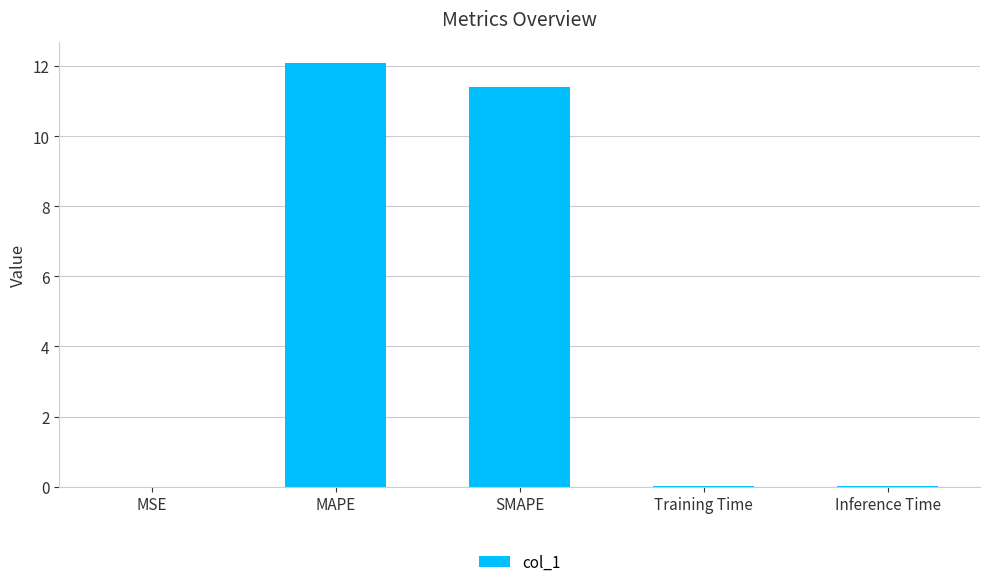

What is the average value?

4.7